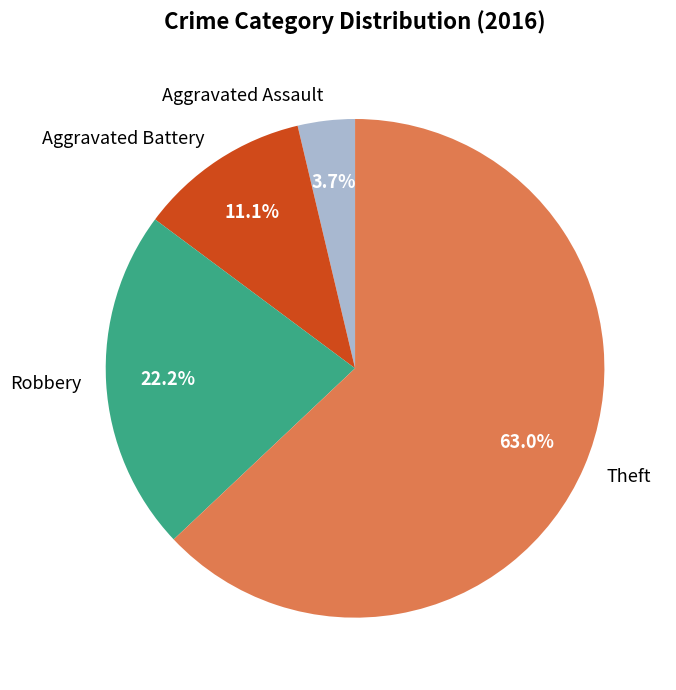

What percentage is NOT represented by Aggravated Assault?

96.3%